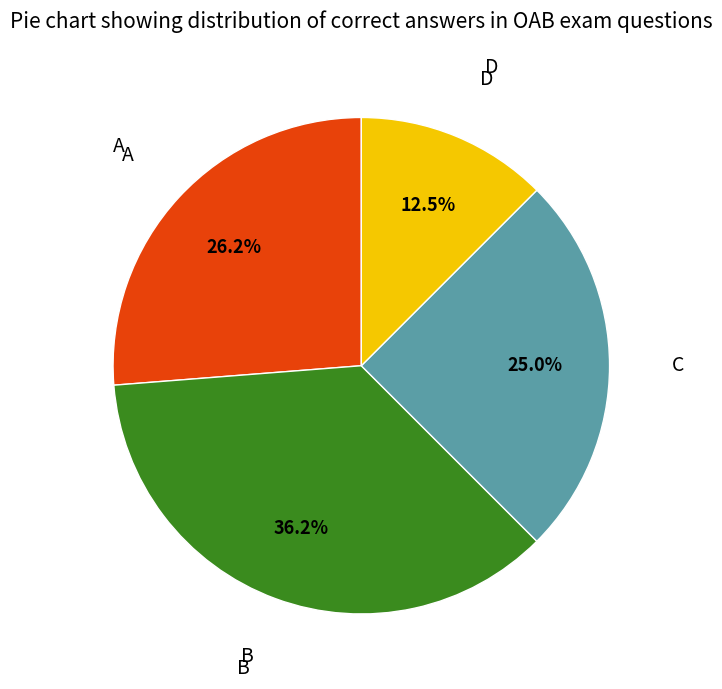

Rank the categories by value from highest to lowest.

B, A, C, D